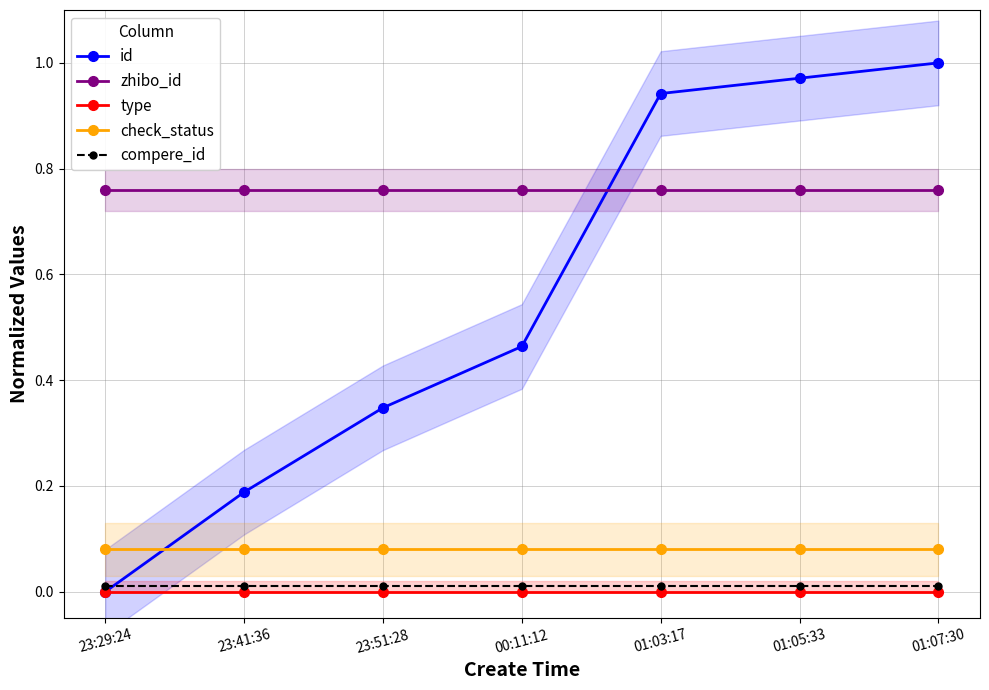

What is the total value across all series at 23:29:24?

0.8